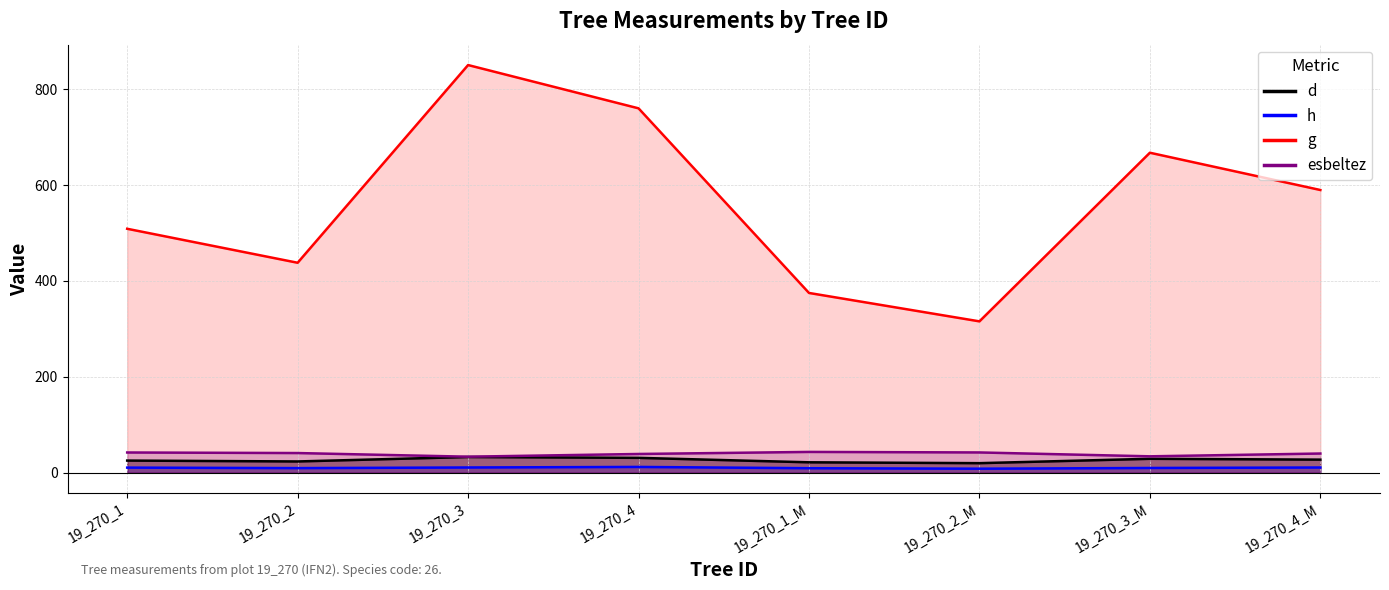

Which series has the widest spread of values?

g